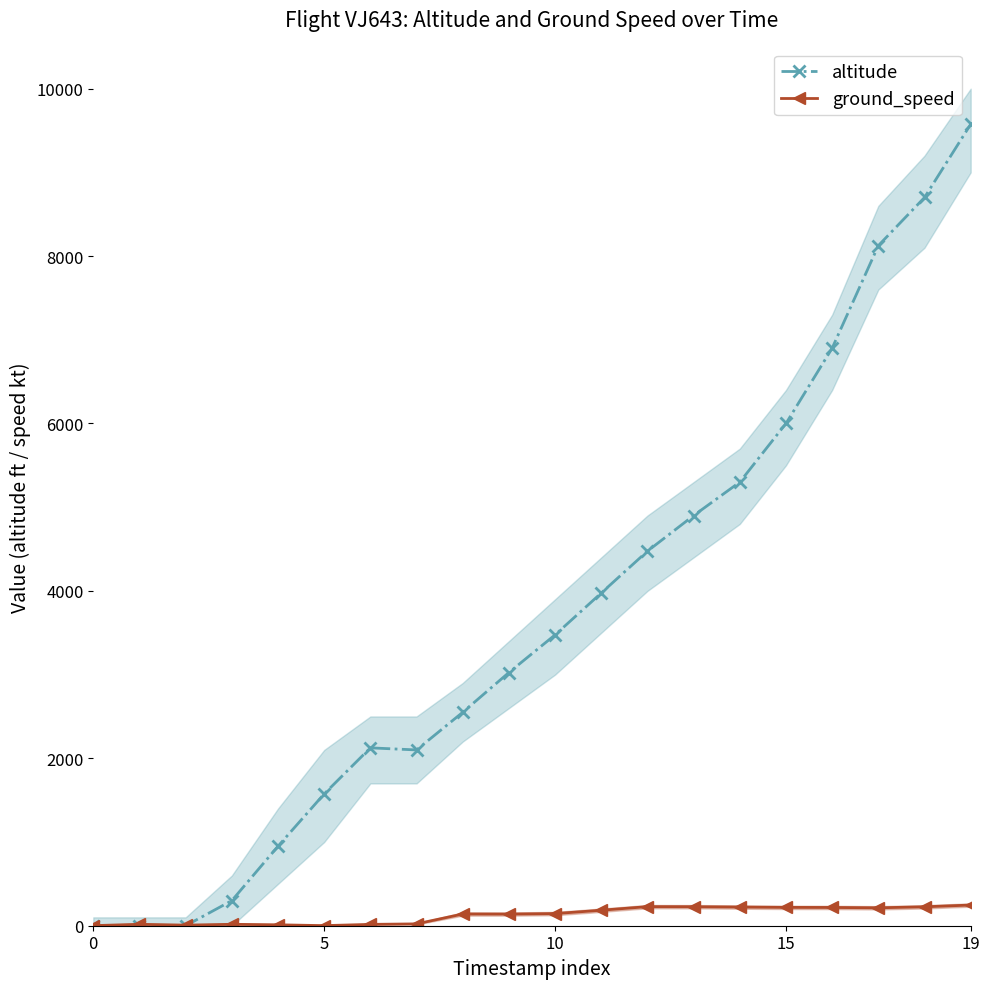

True or false: altitude and ground_speed cross at least once.

True